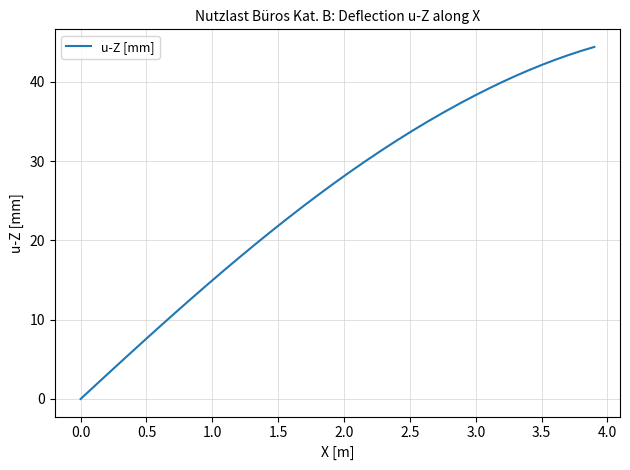

What is the difference between the maximum and minimum values?

44.4